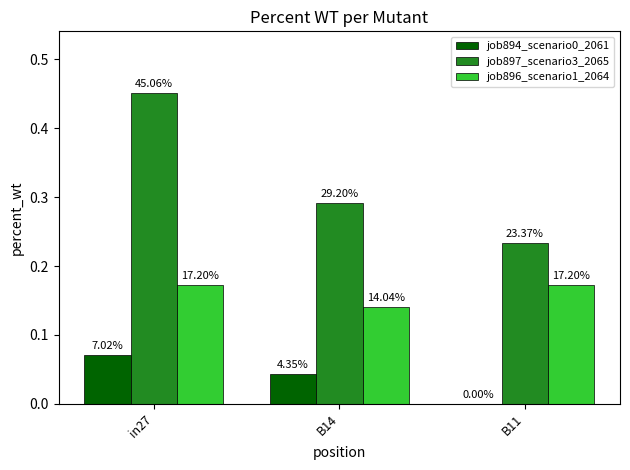

How many groups of bars are there?

3